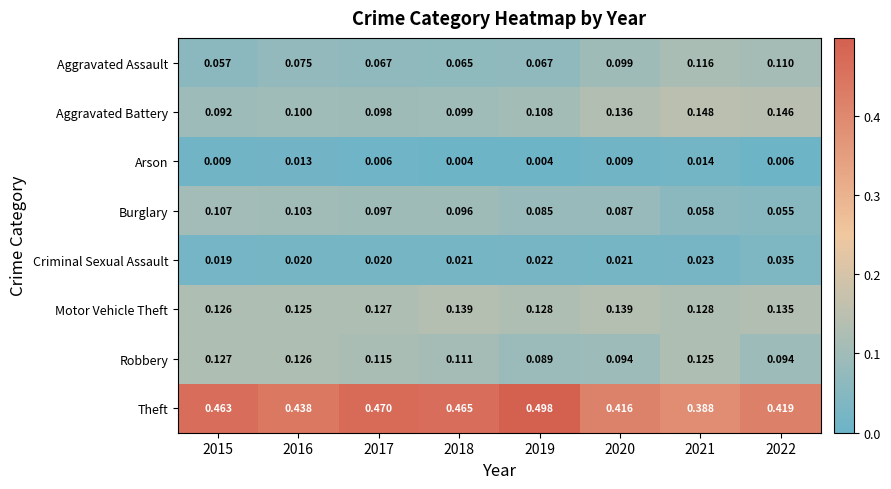

Which series has the widest spread of values?

Theft